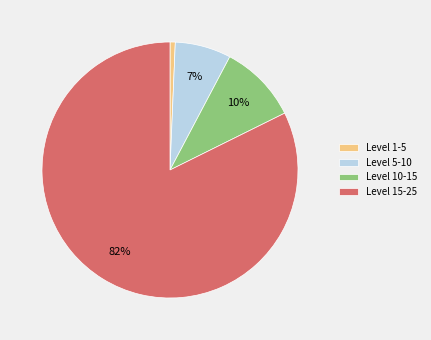

Between Level 1-5 and Level 10-15, which is larger?

Level 10-15